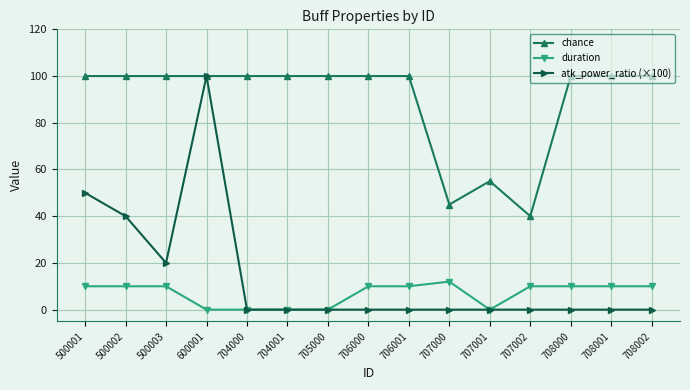

Reading left to right, transcribe all the data shown in this chart.

chance: 500001=100	500002=100	500003=100	600001=100	704000=100	704001=100	705000=100	706000=100	706001=100	707000=45	707001=55	707002=40	708000=100	708001=100	708002=100
duration: 500001=10	500002=10	500003=10	600001=0	704000=0	704001=0	705000=0	706000=10	706001=10	707000=12	707001=0	707002=10	708000=10	708001=10	708002=10
atk_power_ratio (×100): 500001=50	500002=40	500003=20	600001=100	704000=0	704001=0	705000=0	706000=0	706001=0	707000=0	707001=0	707002=0	708000=0	708001=0	708002=0